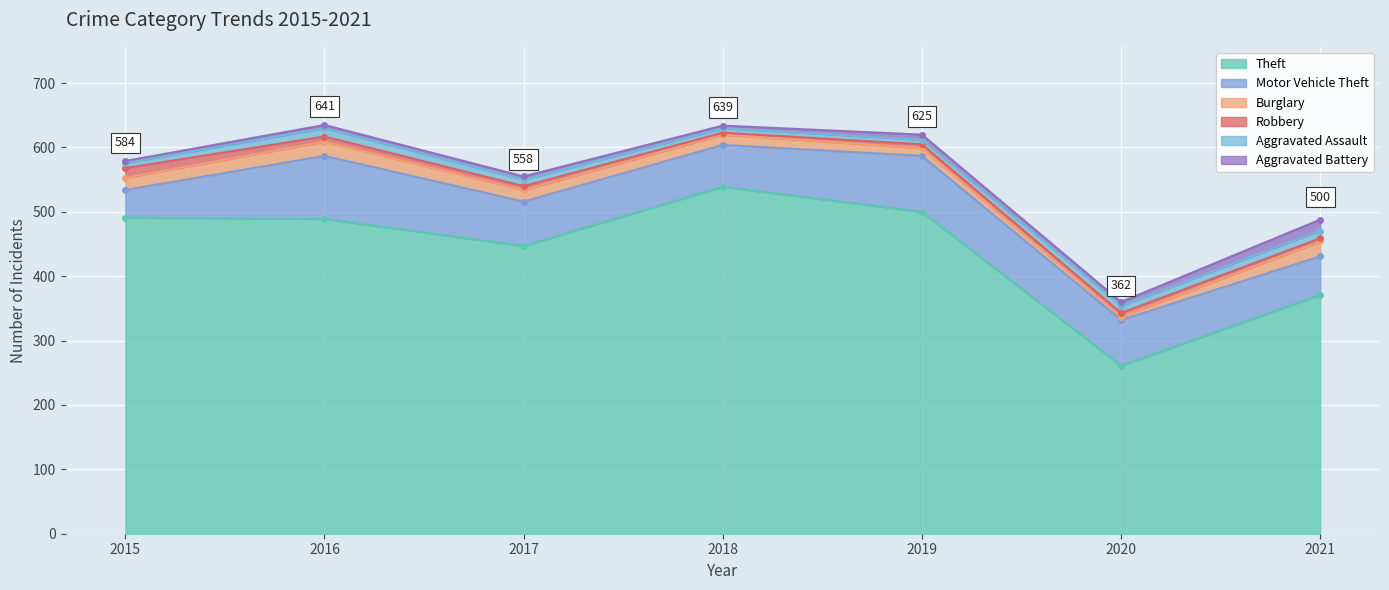

What is the total value across all series at 2017?

555